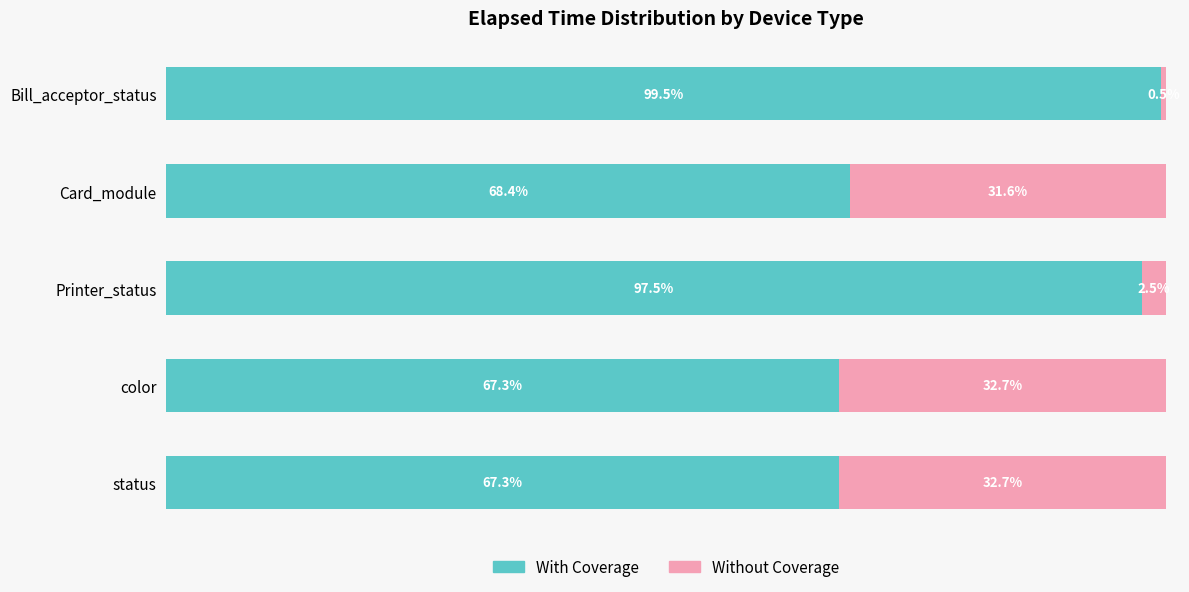

Where is With Coverage nearest to the value 83?

Printer_status